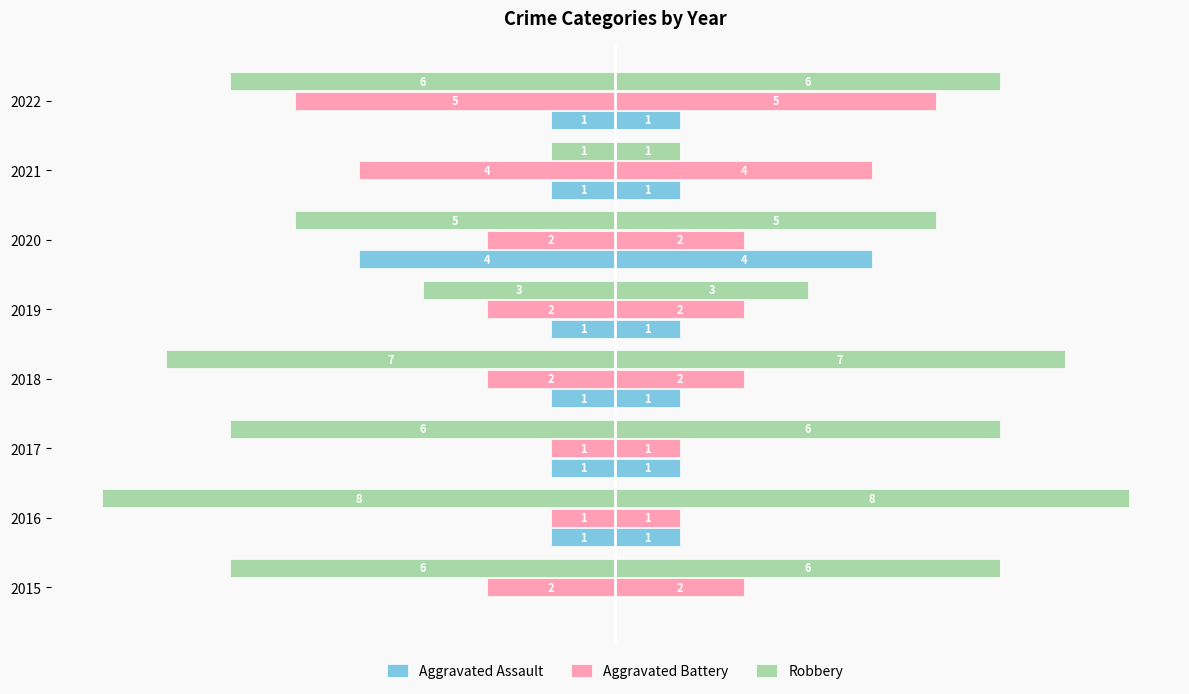

Reading left to right, extract all data points from this chart.

Aggravated Assault: 0	-1	-1	-1	-1	-4	-1	-1
Aggravated Battery: -2	-1	-1	-2	-2	-2	-4	-5
Robbery: -6	-8	-6	-7	-3	-5	-1	-6